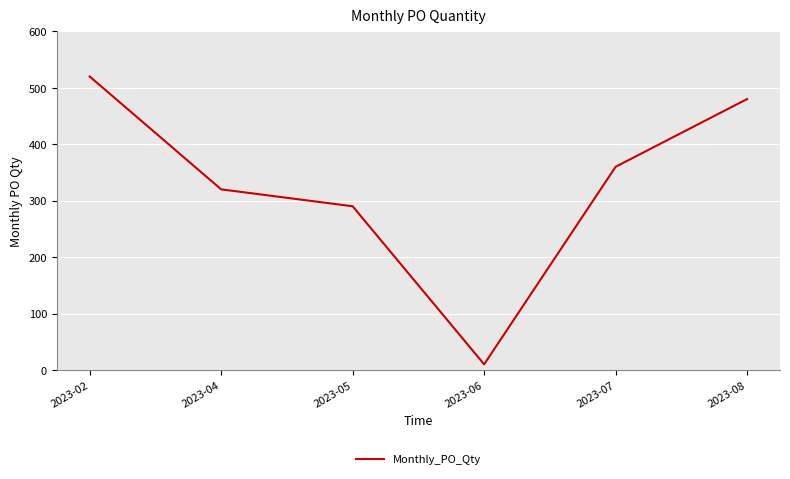

How many lines are shown in the chart?

1